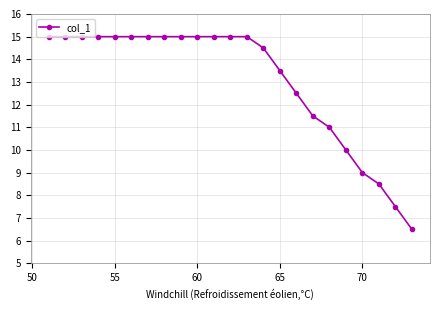

Reading left to right, what are all the values shown in this chart?

15.0	15.0	15.0	15.0	15.0	15.0	15.0	15.0	15.0	15.0	15.0	15.0	15.0	14.5	13.5	12.5	11.5	11.0	10.0	9.0	8.5	7.5	6.5